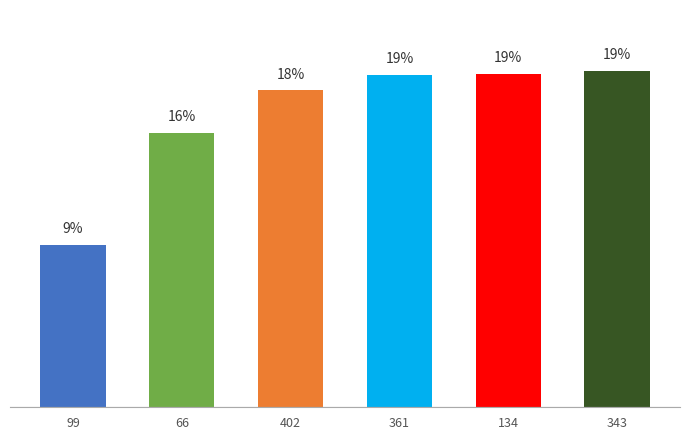

Are the bars horizontal?

No